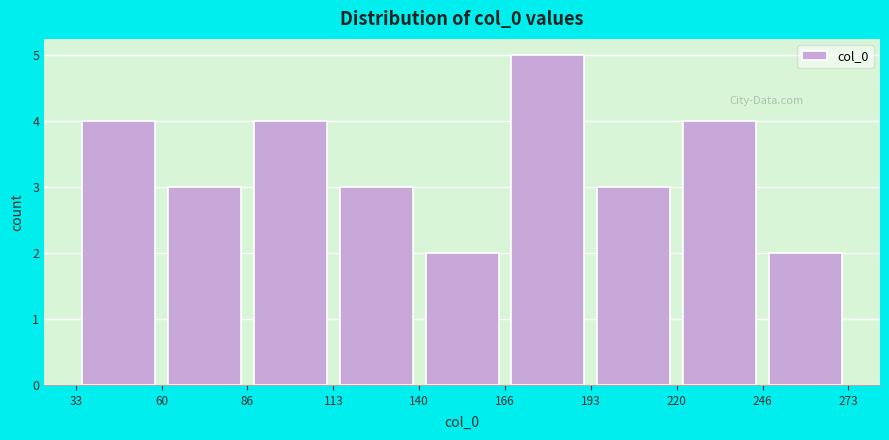

Reading left to right, transcribe this chart: for each bar, give the range it covers on the x-axis and its height. The values are not printed on the chart, so give them approximately, as read against the axis.

33 to 60: 4
60 to 86: 3
86 to 113: 4
113 to 140: 3
140 to 166: 2
166 to 193: 5
193 to 220: 3
220 to 246: 4
246 to 273: 2